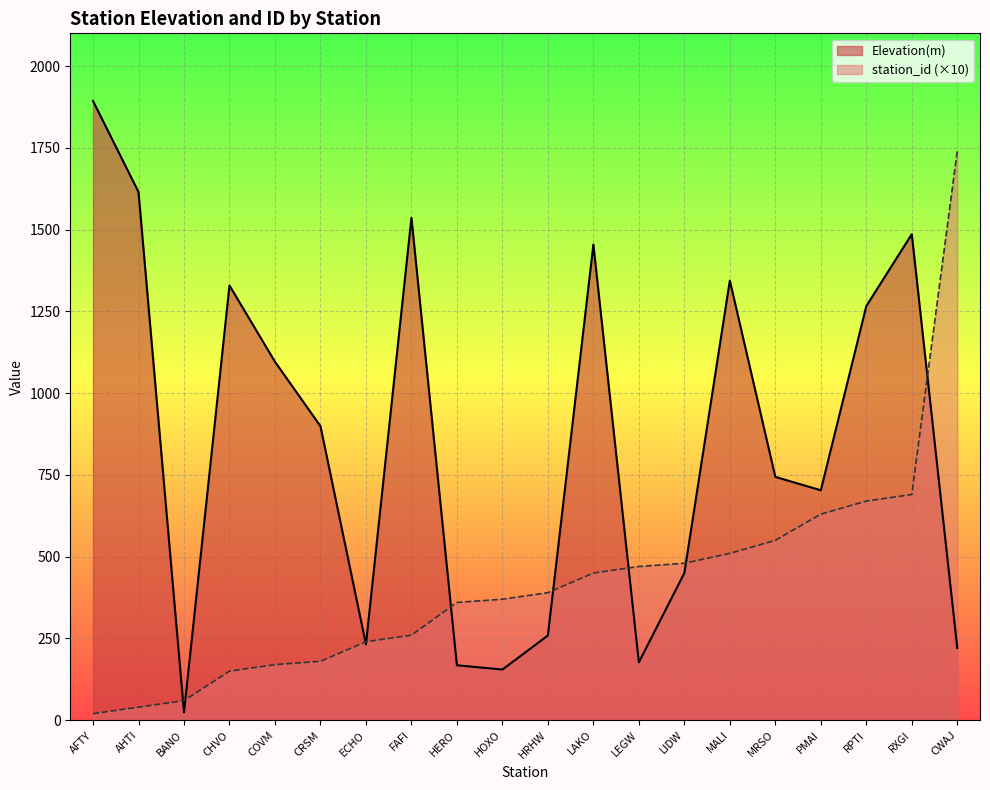

True or false: Elevation(m) has more than 2 points higher than both neighbors.

True